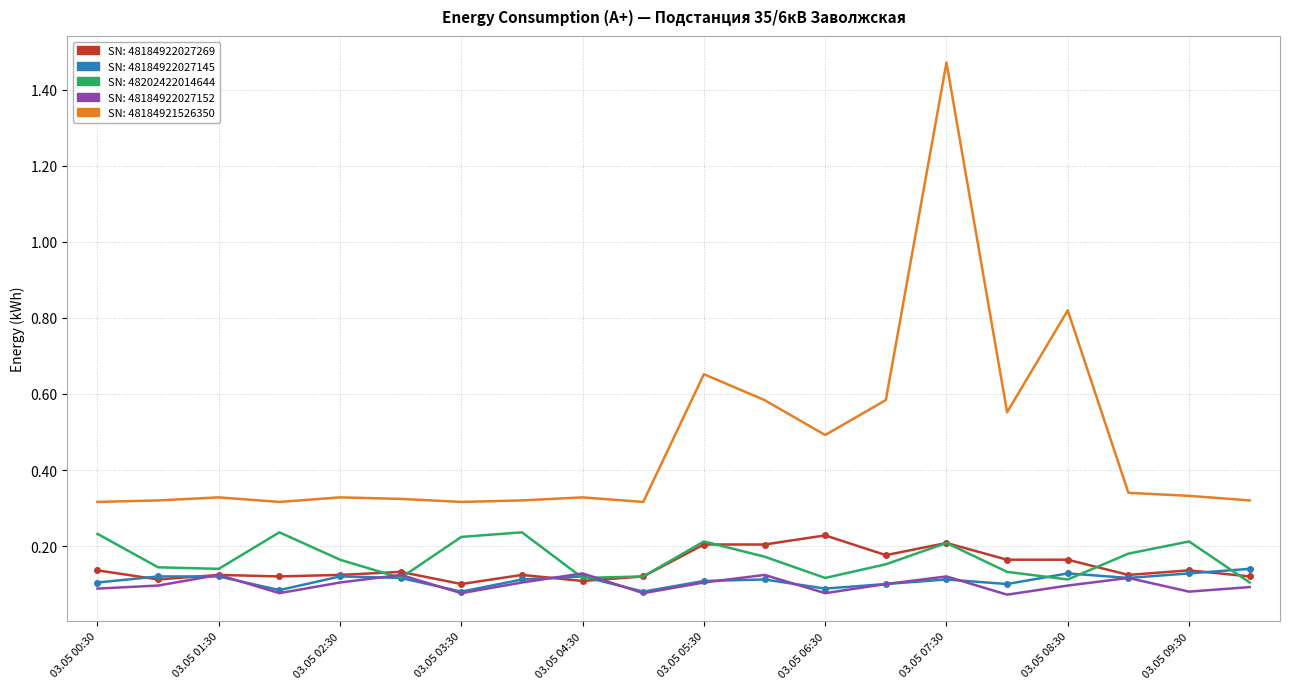

The value of 48184922027152 at 03.05 04:00 is 0.1. True or false?

True